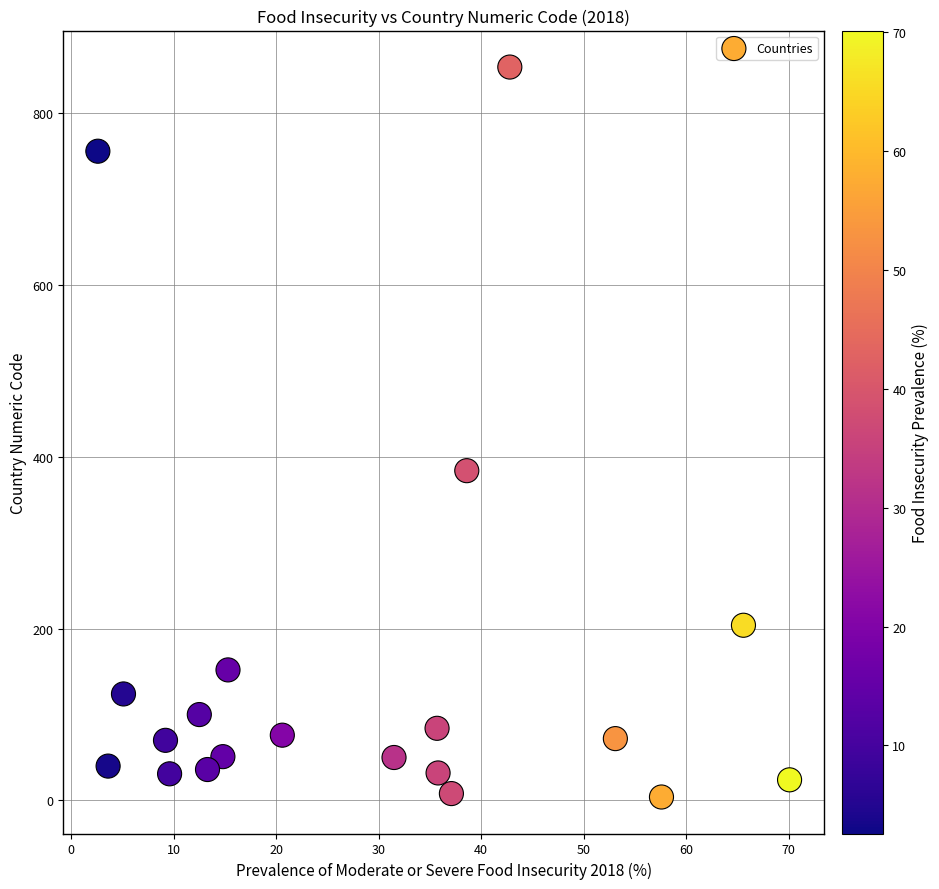

What Y value in the scatter plot is closest to 429?

384